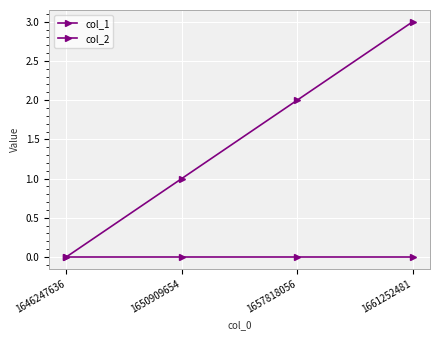

Which series has the largest range (max minus min)?

col_1